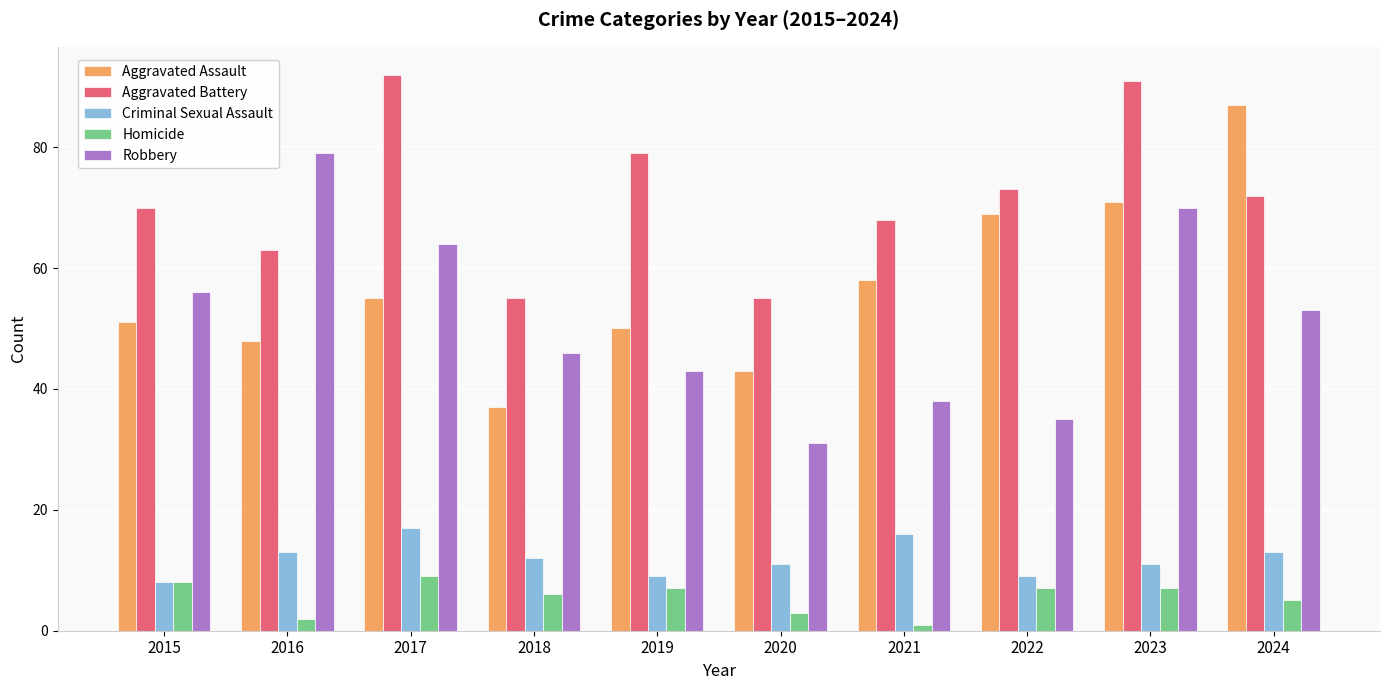

What is the difference between the Aggravated Assault values at 2021 and 2019?

8